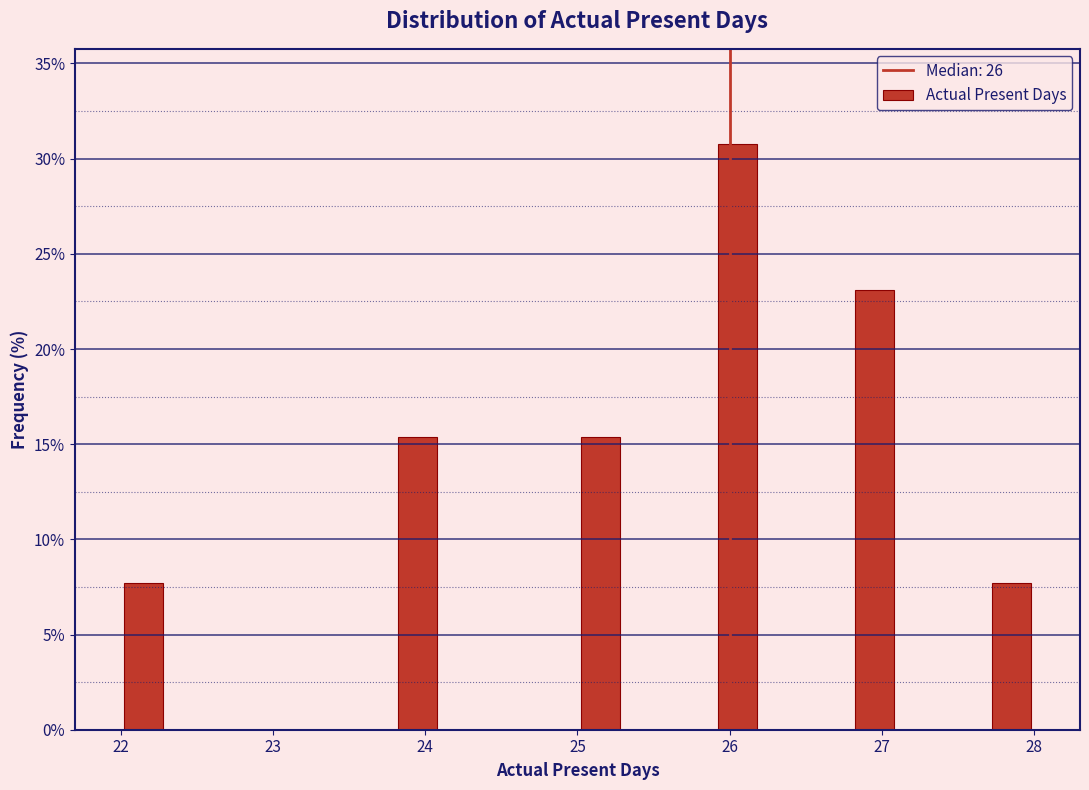

Read against the x-axis, roughly where is the centre of the tallest bar?

26.1